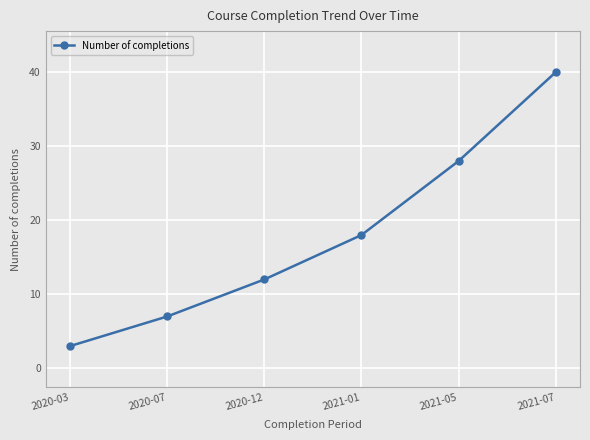

How many lines are shown in the chart?

1